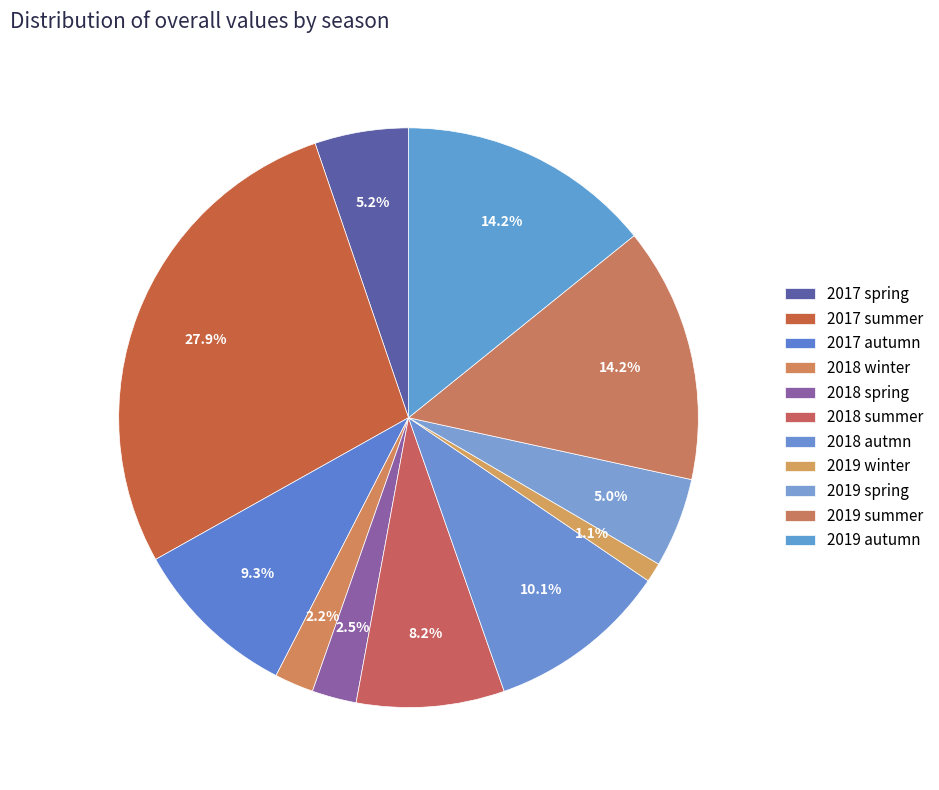

Is it true that 2019 winter is 10% of the pie?

False